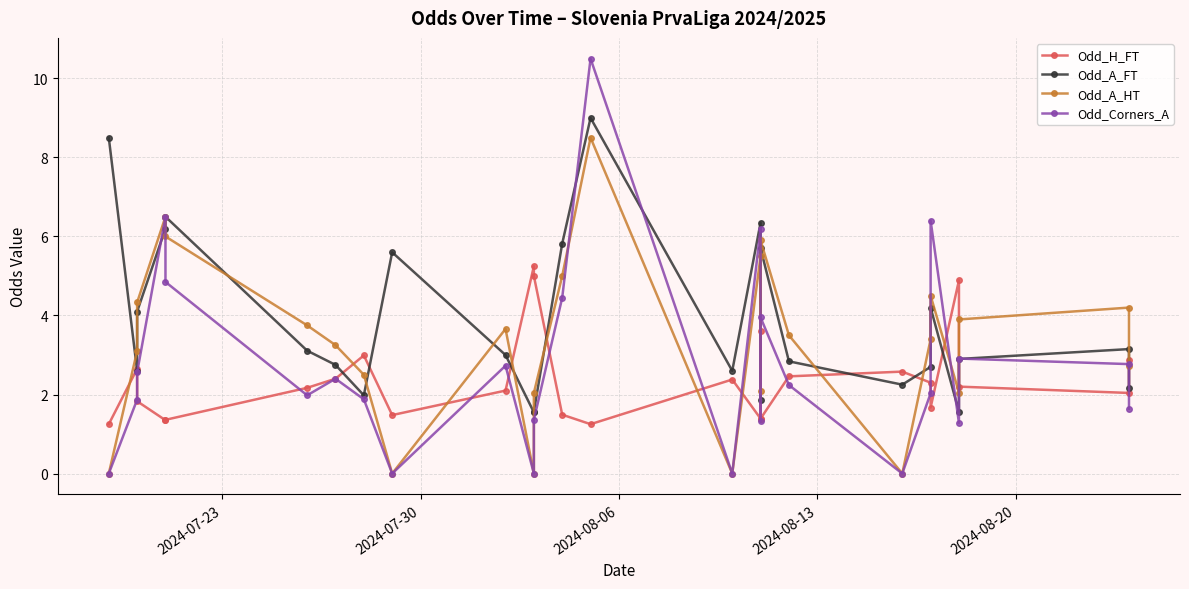

How many intersections are there between Odd_A_HT and Odd_Corners_A?

4